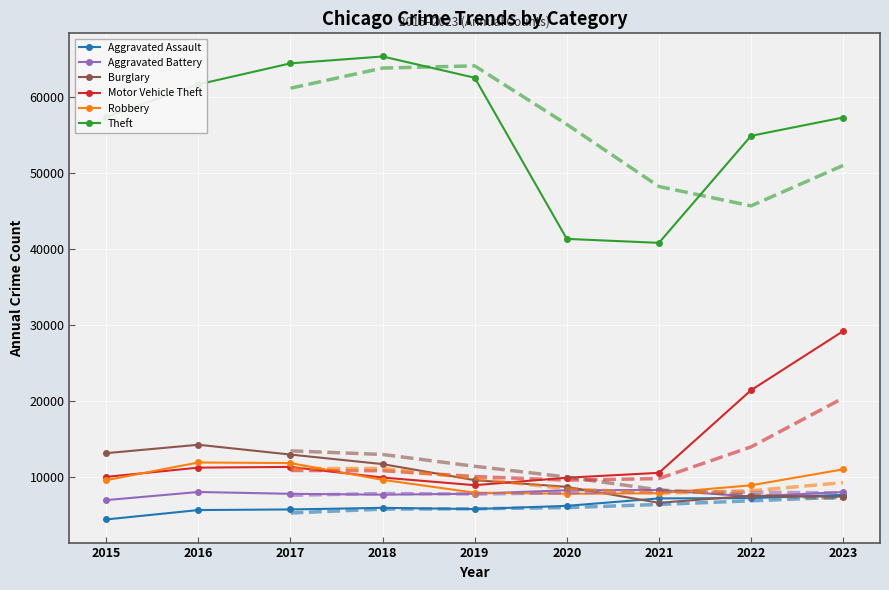

At how many categories does at least one series exceed 30387?

9